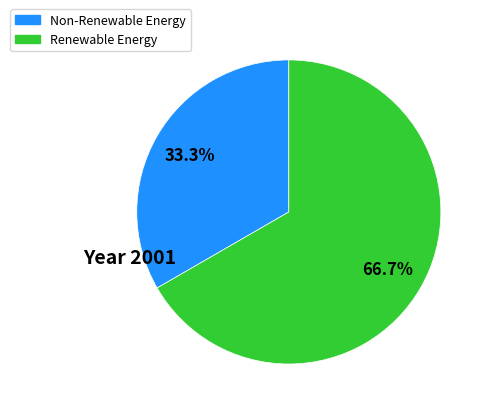

Is there any slice that represents more than half of the pie?

Yes